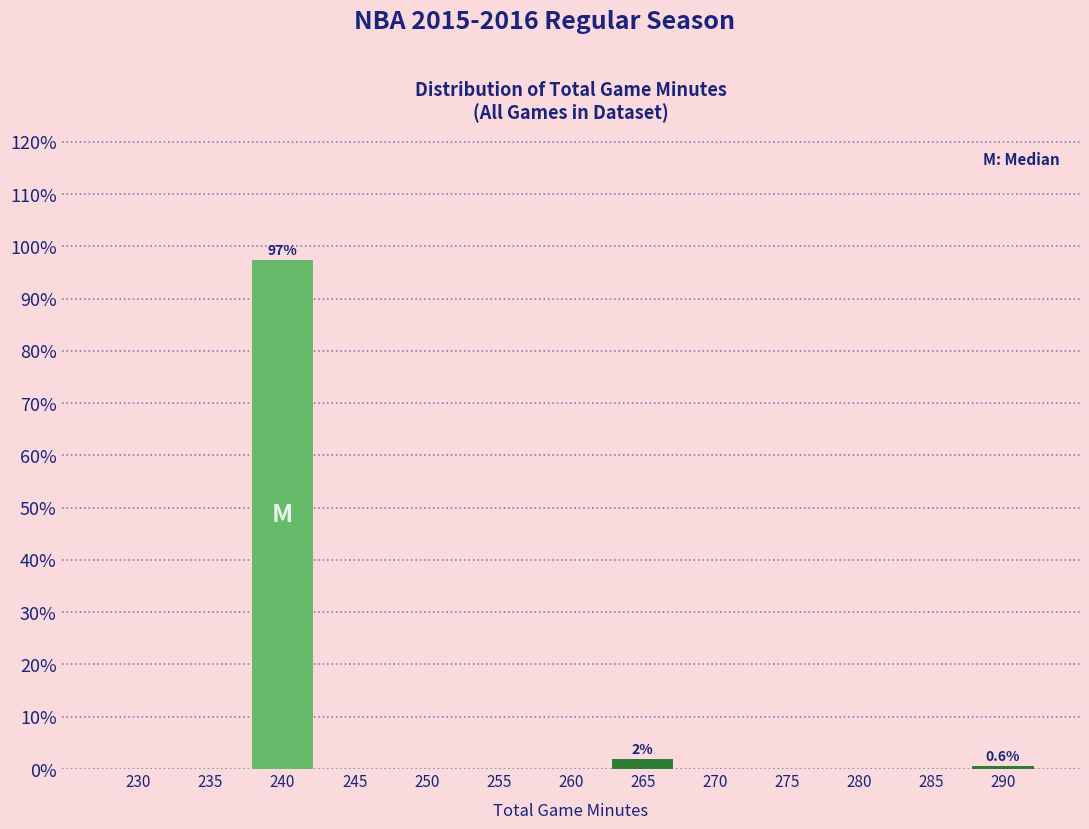

At which category does the chart reach its peak across all series?

240